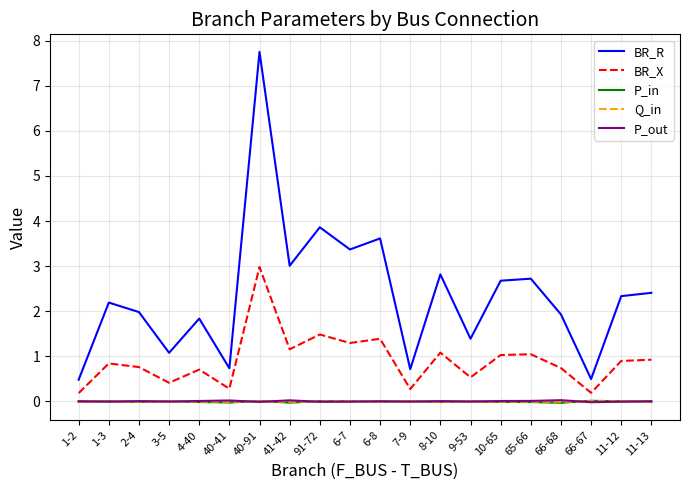

How many lines are shown in the chart?

5